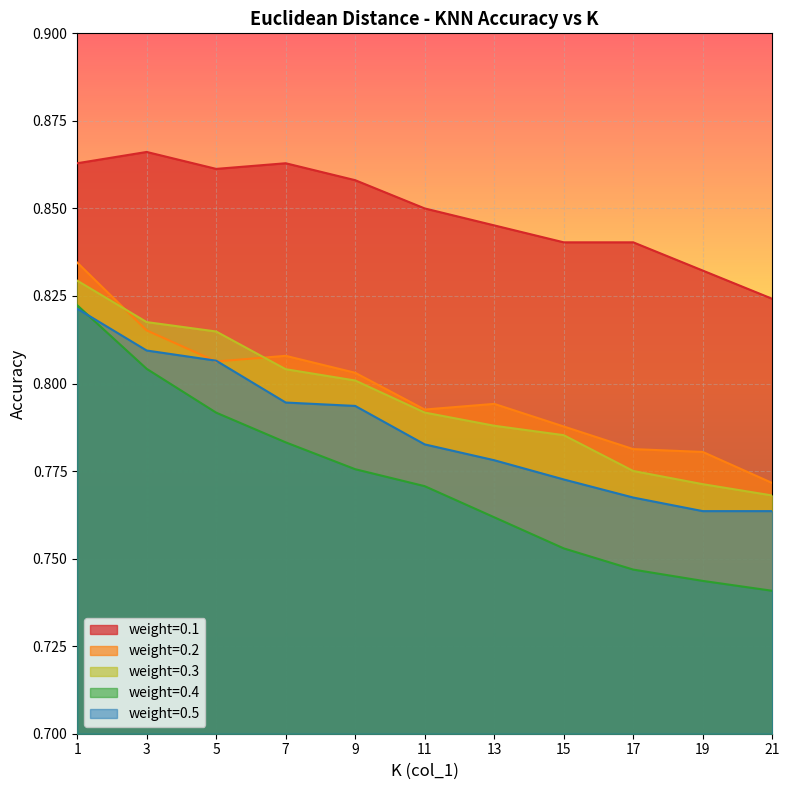

Which category has the highest value in the 0.4 series?

1